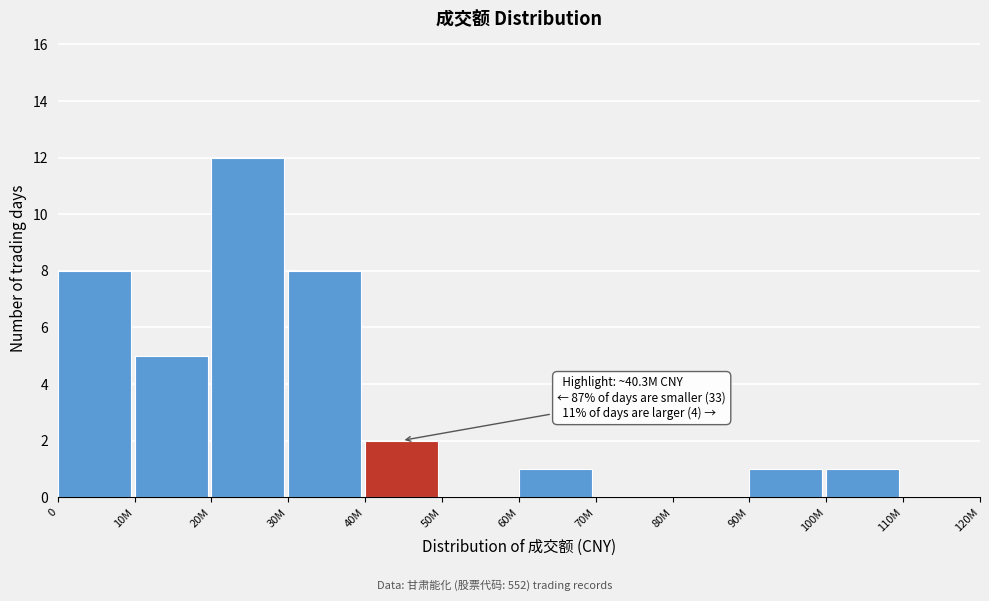

Reading right to left, what are all the values shown in this chart?

110M=0	100M=1	90M=1	80M=0	70M=0	60M=1	50M=0	40M=2	30M=8	20M=12	10M=5	0=8